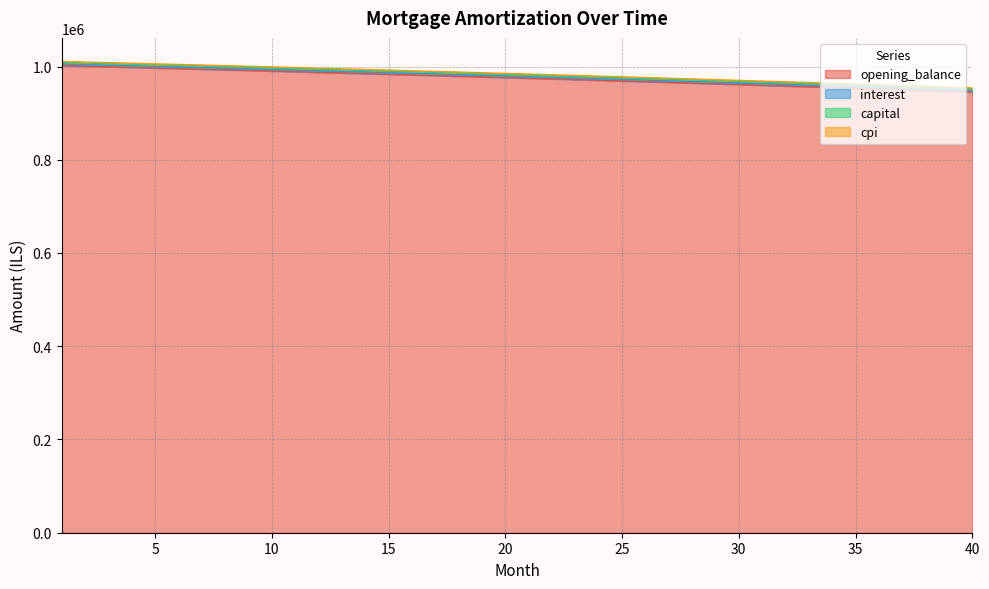

How many lines are shown in the chart?

4